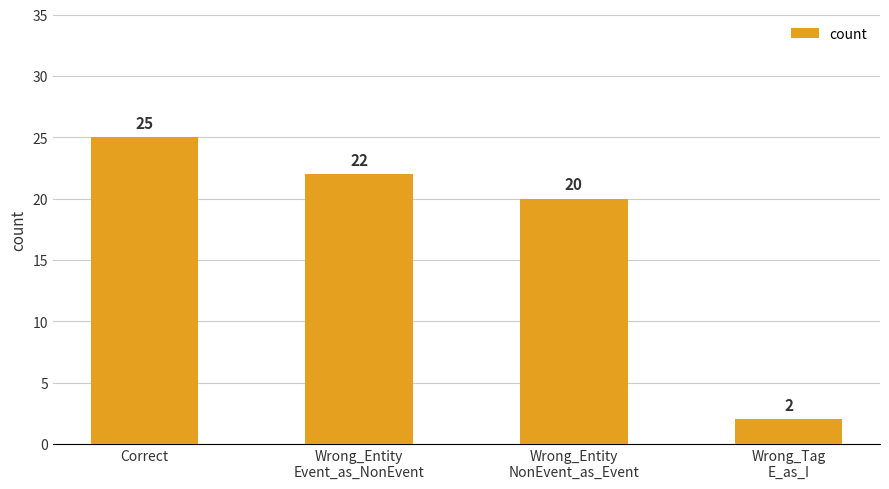

List the labels in order of value, smallest first.

Wrong_Tag
E_as_I, Wrong_Entity
NonEvent_as_Event, Wrong_Entity
Event_as_NonEvent, Correct